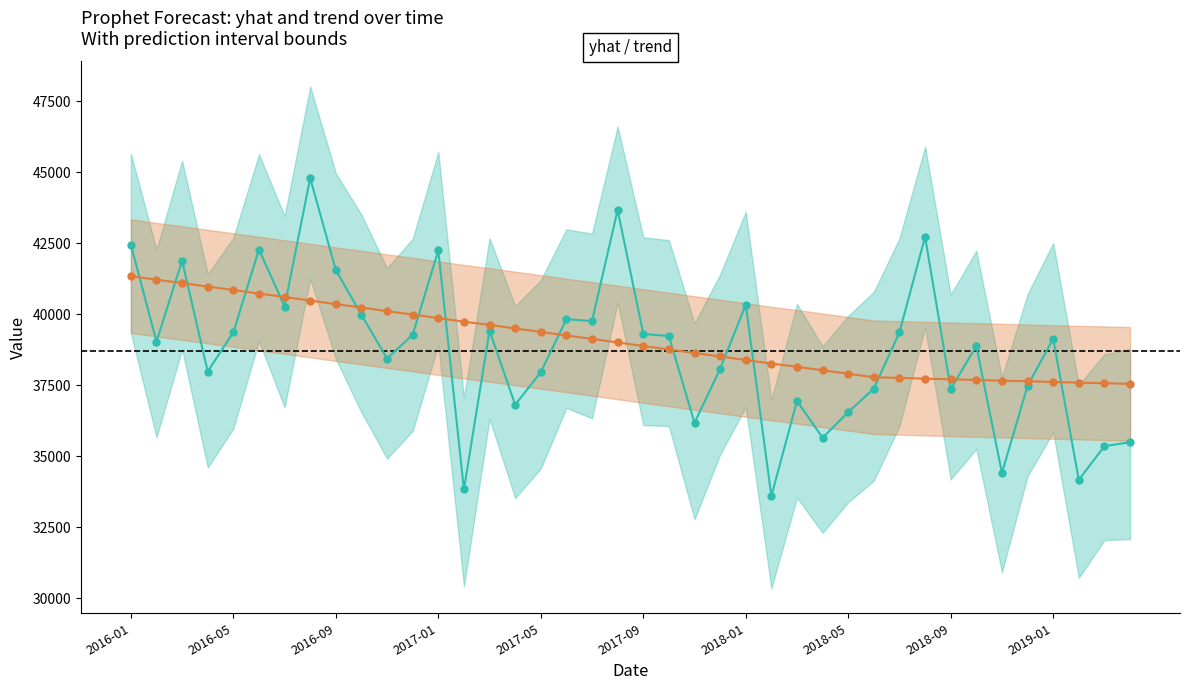

True or false: trend (Indirect) has more than 1 points higher than both neighbors.

False